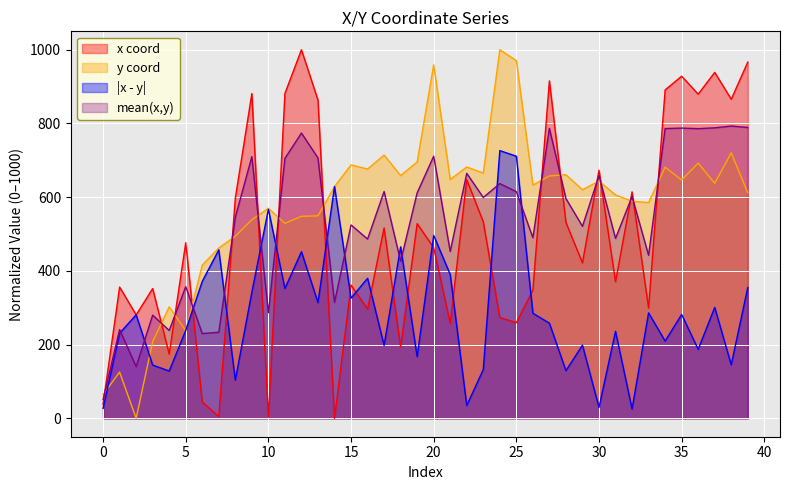

How many lines are shown in the chart?

4